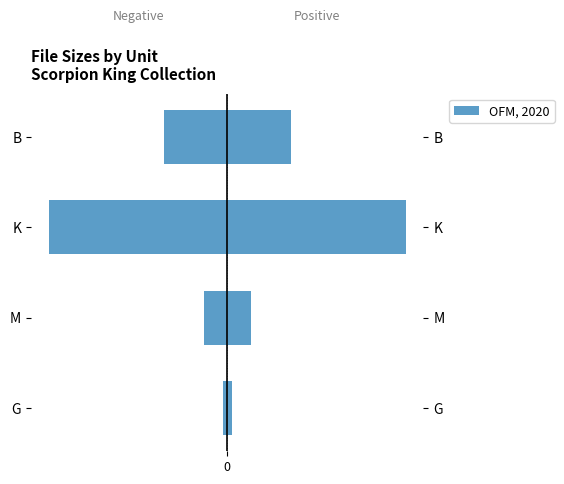

Rank the series by their average value, from highest to lowest.

Right (OFM, 2020), Left (OFM, 2020)